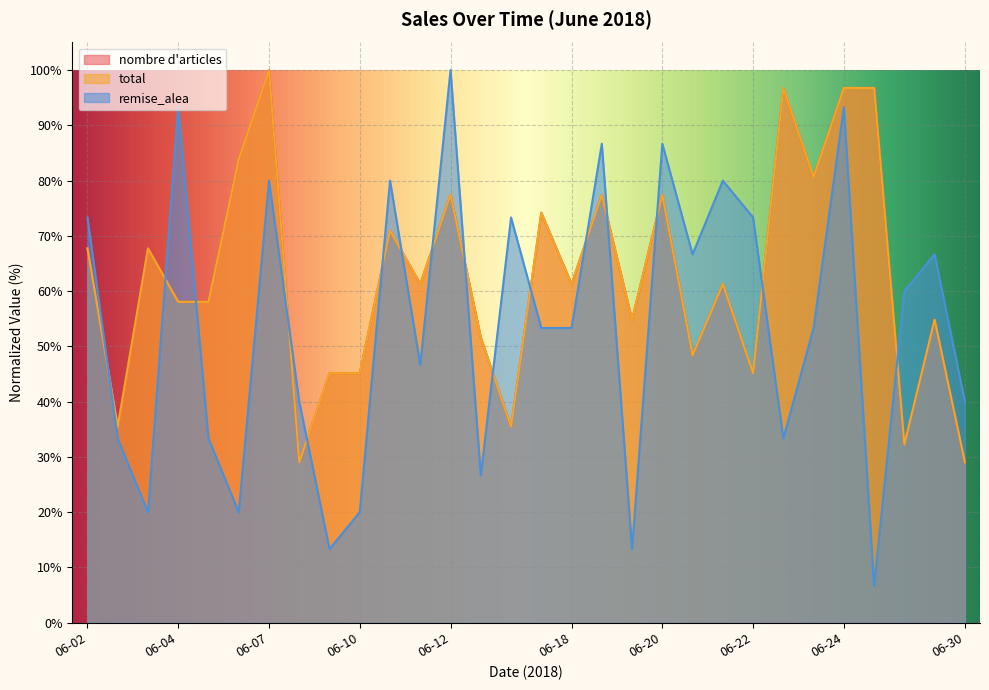

What is the value of the nombre d'articles point at the 25th from the left?

96.8